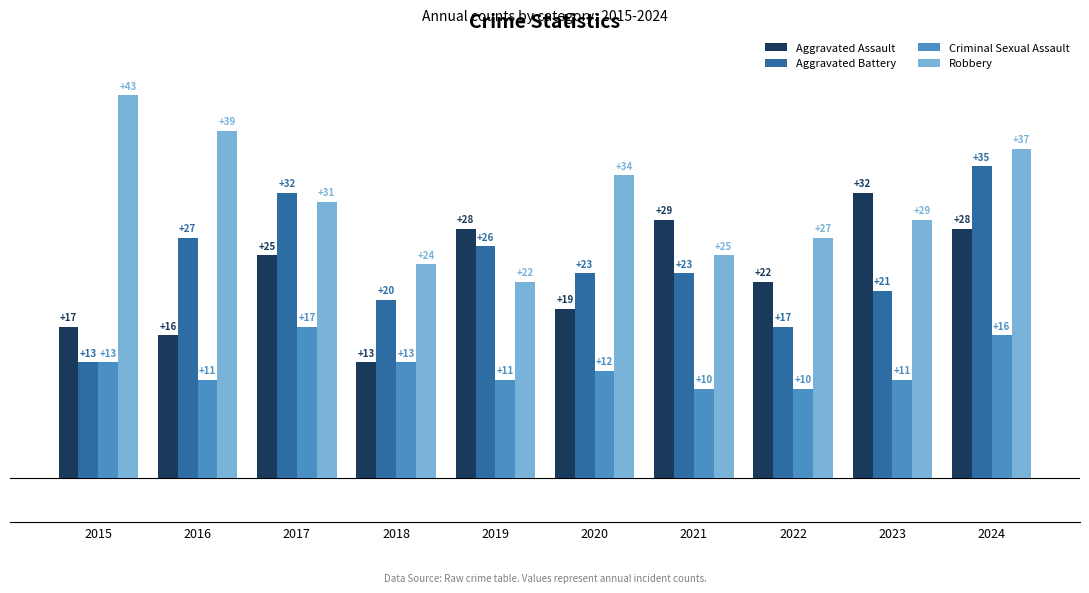

How many values in the Aggravated Assault series are below 25?

5